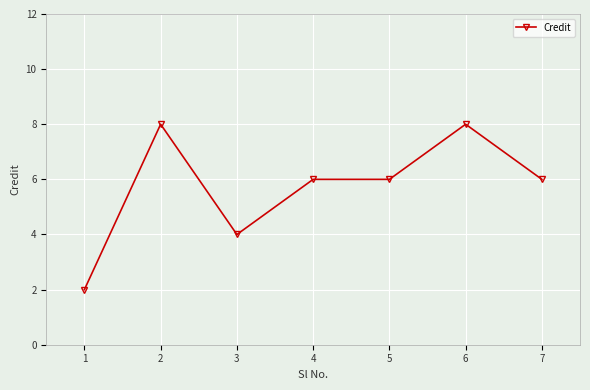

What is the difference between the second highest and minimum values?

6